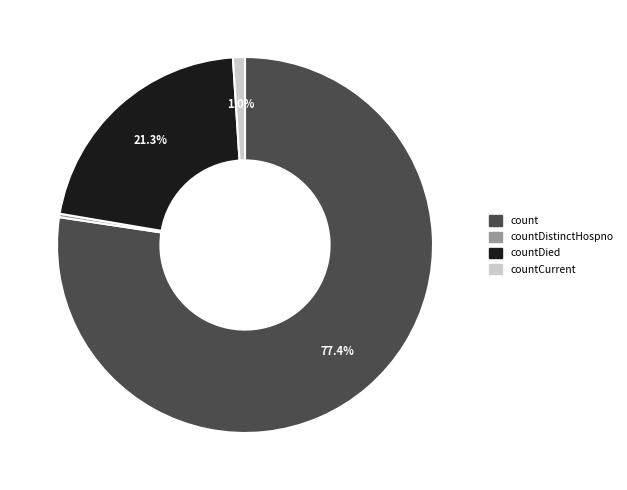

True or false: countDistinctHospno accounts for 0% of the total.

True